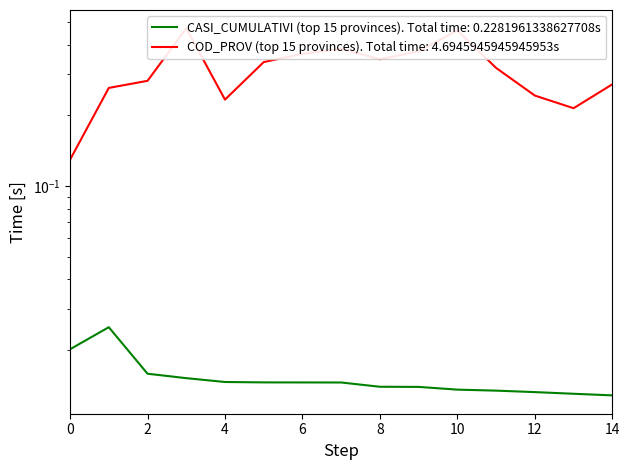

Reading right to left, transcribe all the data shown in this chart.

CASI_CUMULATIVI (top 15 provinces): 0.0	0.0	0.0	0.0	0.0	0.0	0.0	0.0	0.0	0.0	0.0	0.0	0.0	0.0	0.0
COD_PROV (top 15 provinces): 0.3	0.2	0.2	0.3	0.5	0.4	0.3	0.4	0.4	0.3	0.2	0.5	0.3	0.3	0.1